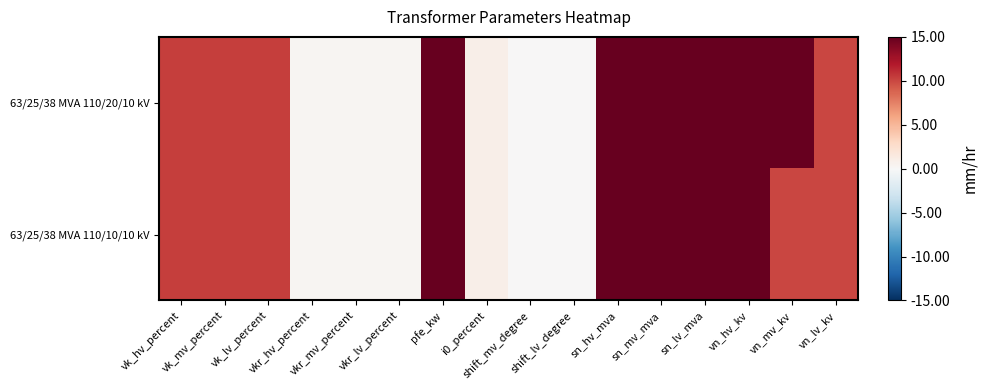

Reading left to right, extract all data points from this chart.

63/25/38 MVA 110/20/10 kV: vk_hv_percent=10.4	vk_mv_percent=10.4	vk_lv_percent=10.4	vkr_hv_percent=0.3	vkr_mv_percent=0.3	vkr_lv_percent=0.3	pfe_kw=35.0	i0_percent=0.9	shift_mv_degree=0.0	shift_lv_degree=0.0	sn_hv_mva=63.0	sn_mv_mva=25.0	sn_lv_mva=38.0	vn_hv_kv=110.0	vn_mv_kv=20.0	vn_lv_kv=10.0
63/25/38 MVA 110/10/10 kV: vk_hv_percent=10.4	vk_mv_percent=10.4	vk_lv_percent=10.4	vkr_hv_percent=0.3	vkr_mv_percent=0.3	vkr_lv_percent=0.3	pfe_kw=35.0	i0_percent=0.9	shift_mv_degree=0.0	shift_lv_degree=0.0	sn_hv_mva=63.0	sn_mv_mva=25.0	sn_lv_mva=38.0	vn_hv_kv=110.0	vn_mv_kv=10.0	vn_lv_kv=10.0